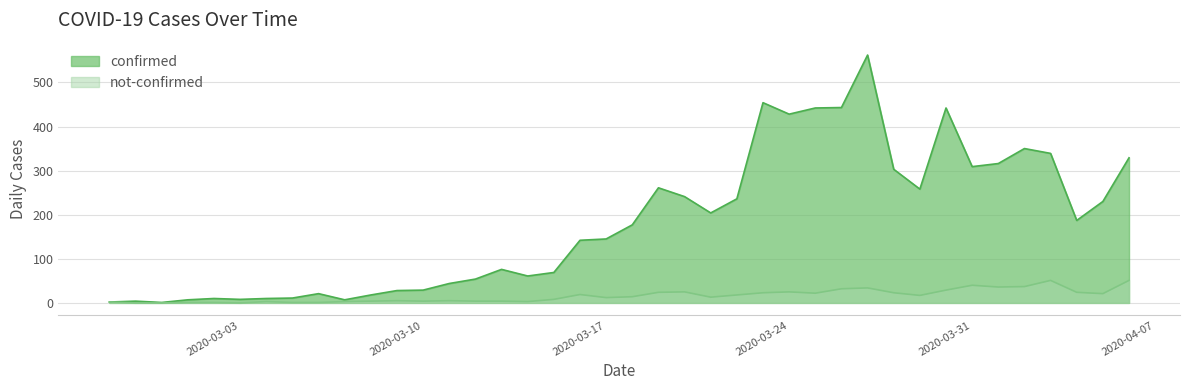

What is the label of the 5th point from the right?

2020-04-02